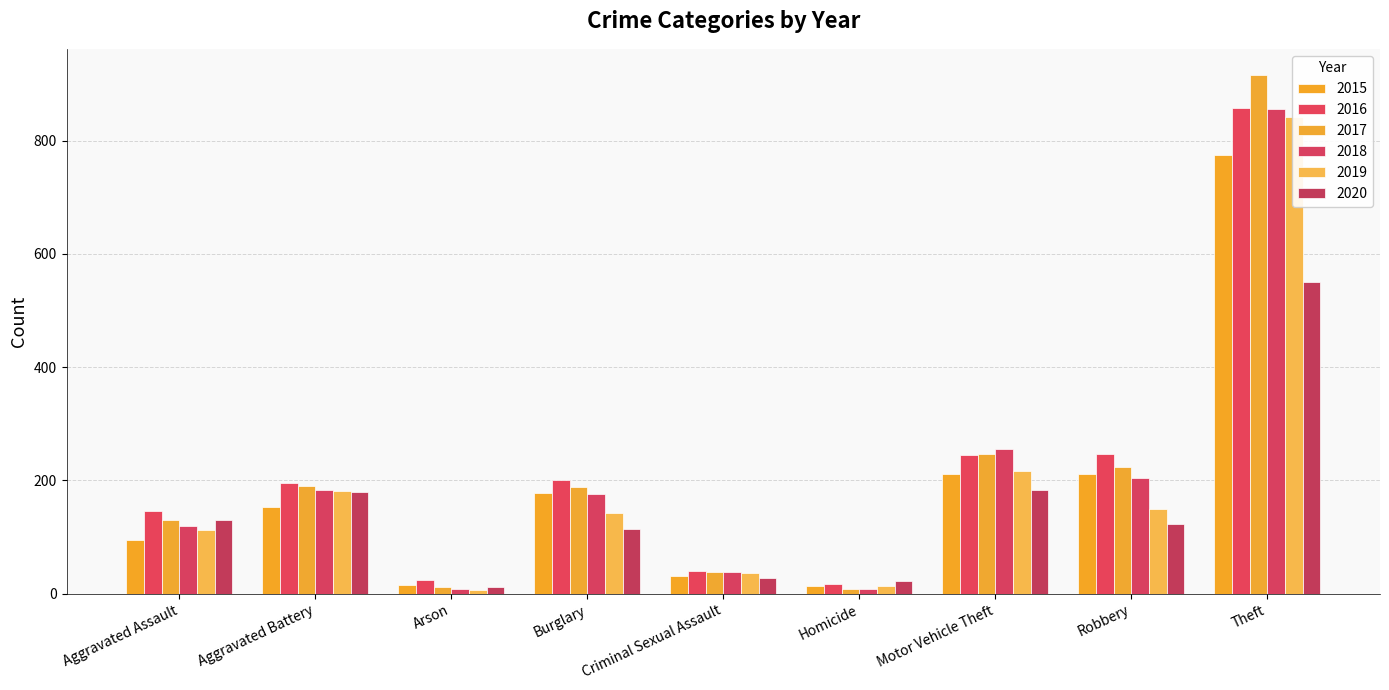

Which label corresponds to the smallest value in the chart?

Arson